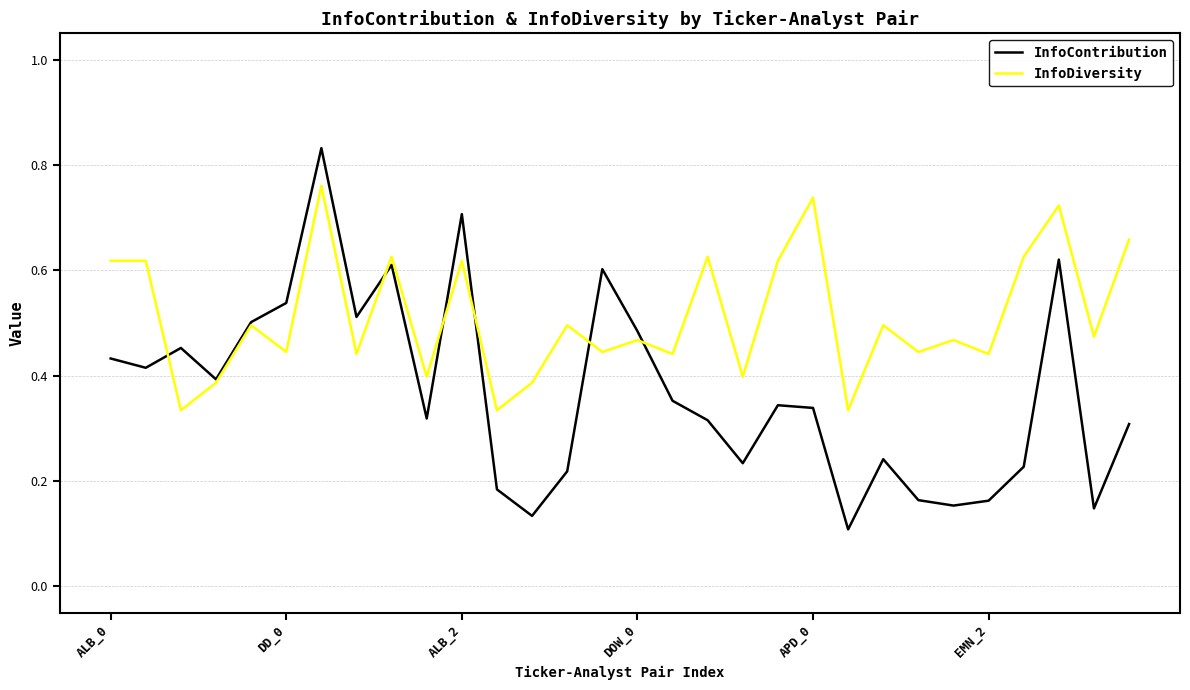

Rank the series by their maximum value, from highest to lowest.

InfoContribution, InfoDiversity